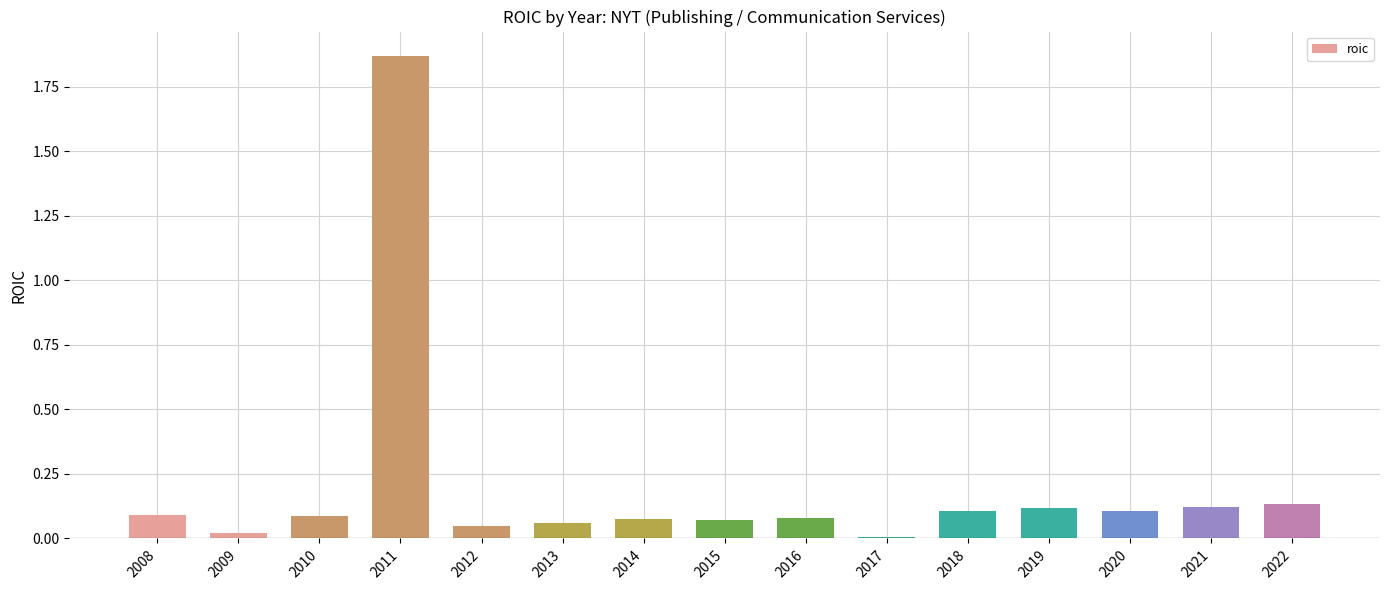

True or false: the data shows 0.0 at 2015.

False